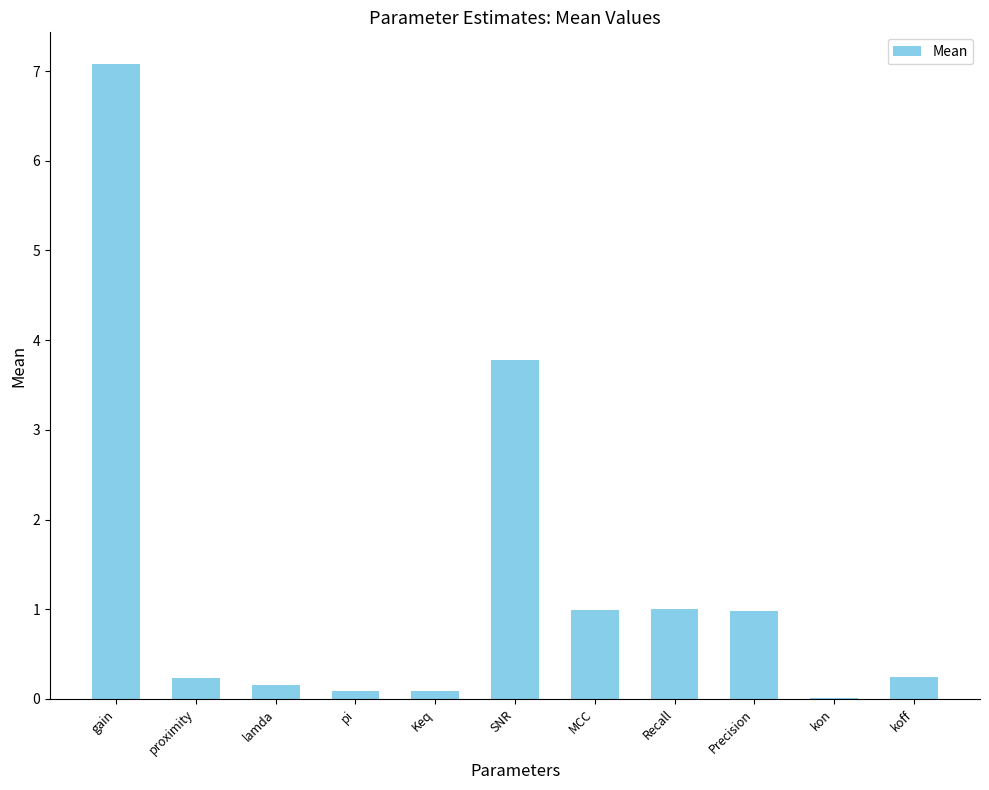

At which category does the chart reach its peak across all series?

gain